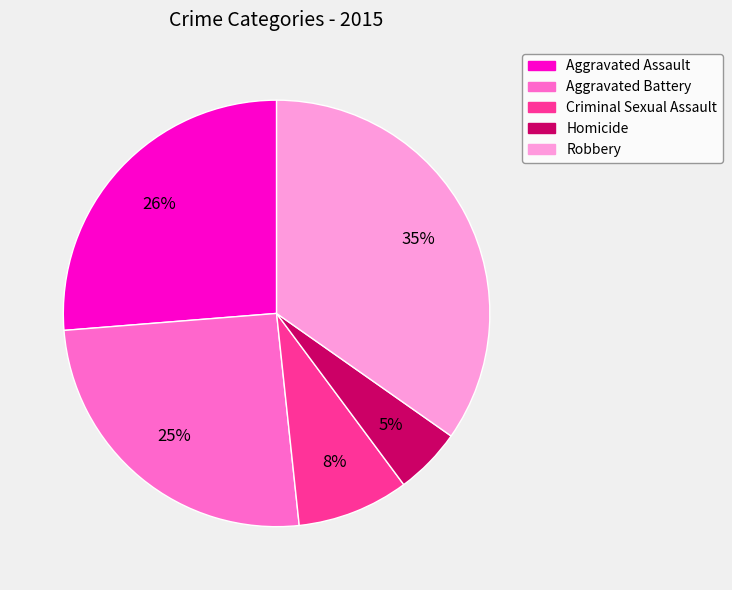

How many segments does this pie chart have?

5